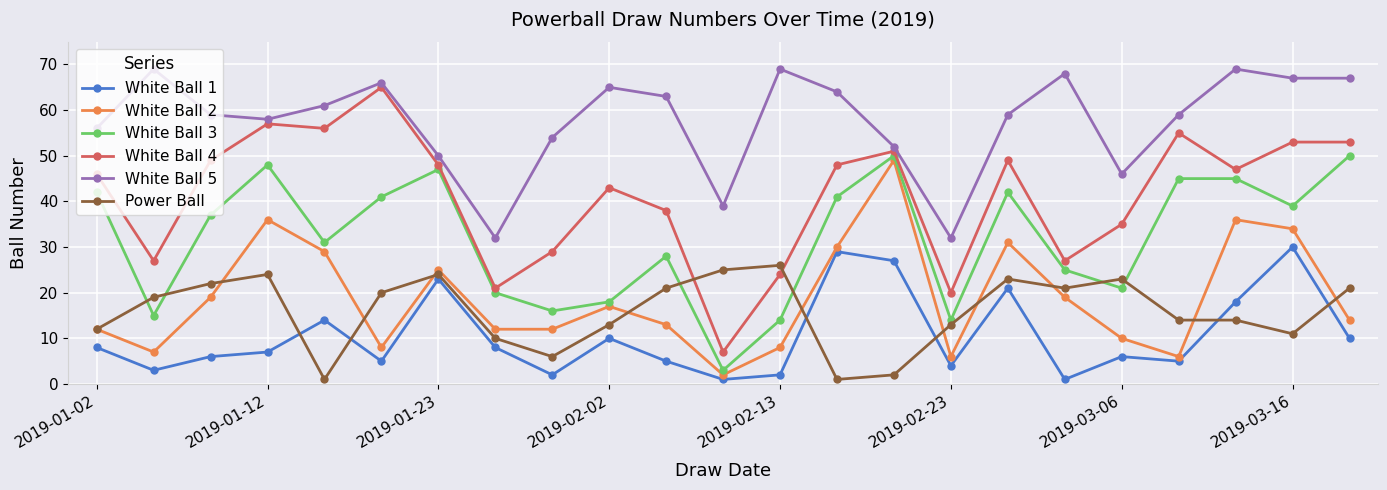

What is the maximum value for Power Ball?

26